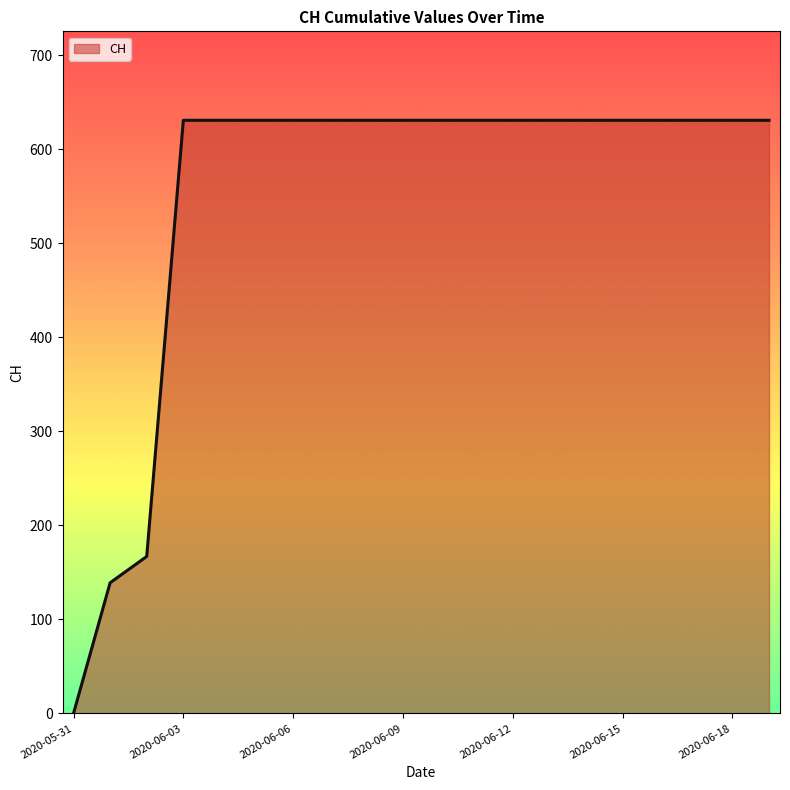

What is the maximum value shown in the chart?

631